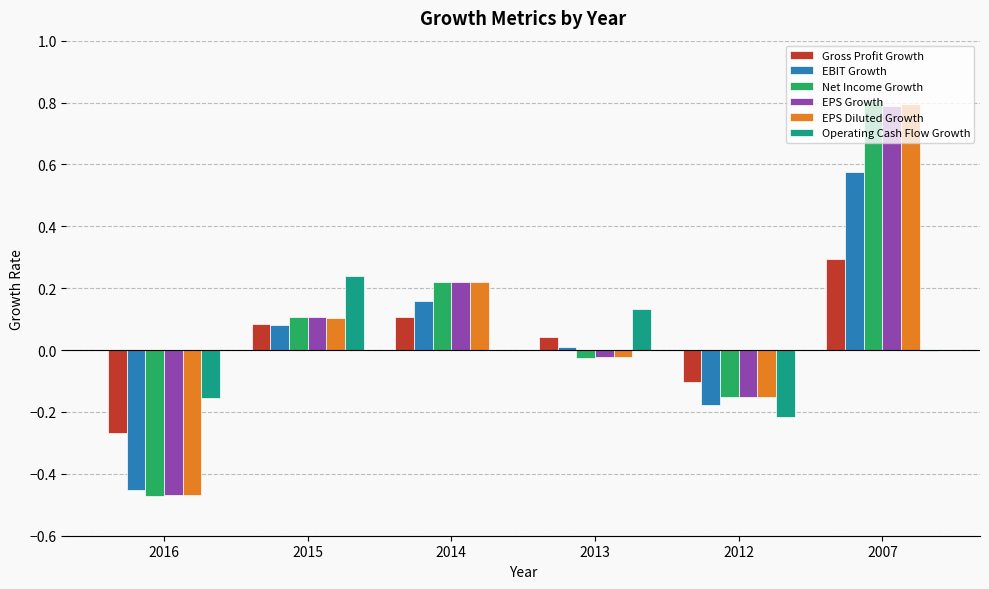

How many values in the EPS Growth series exceed 0?

3